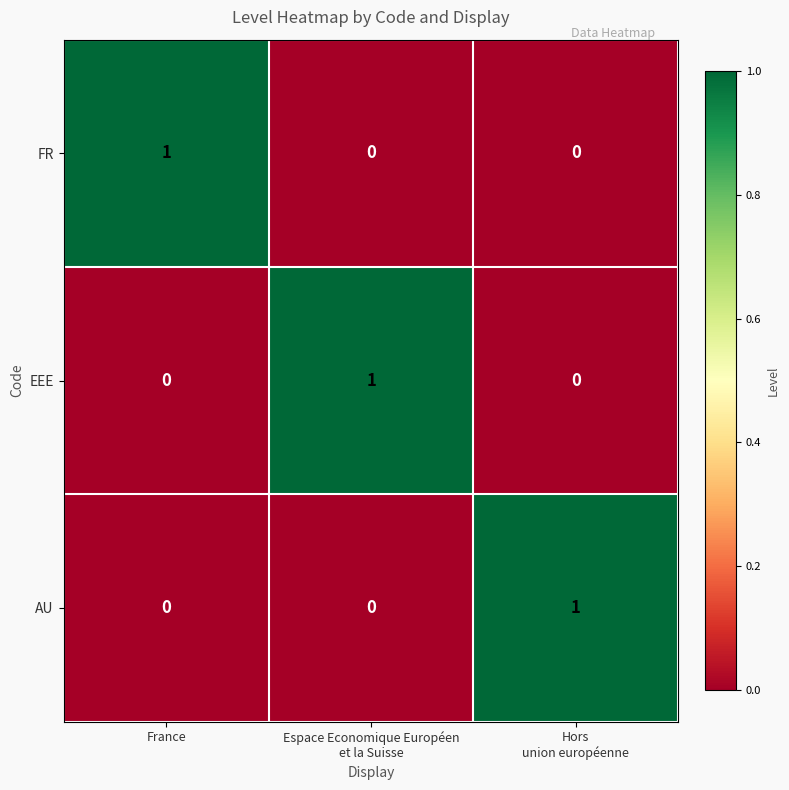

At how many categories does at least one series exceed 0?

3